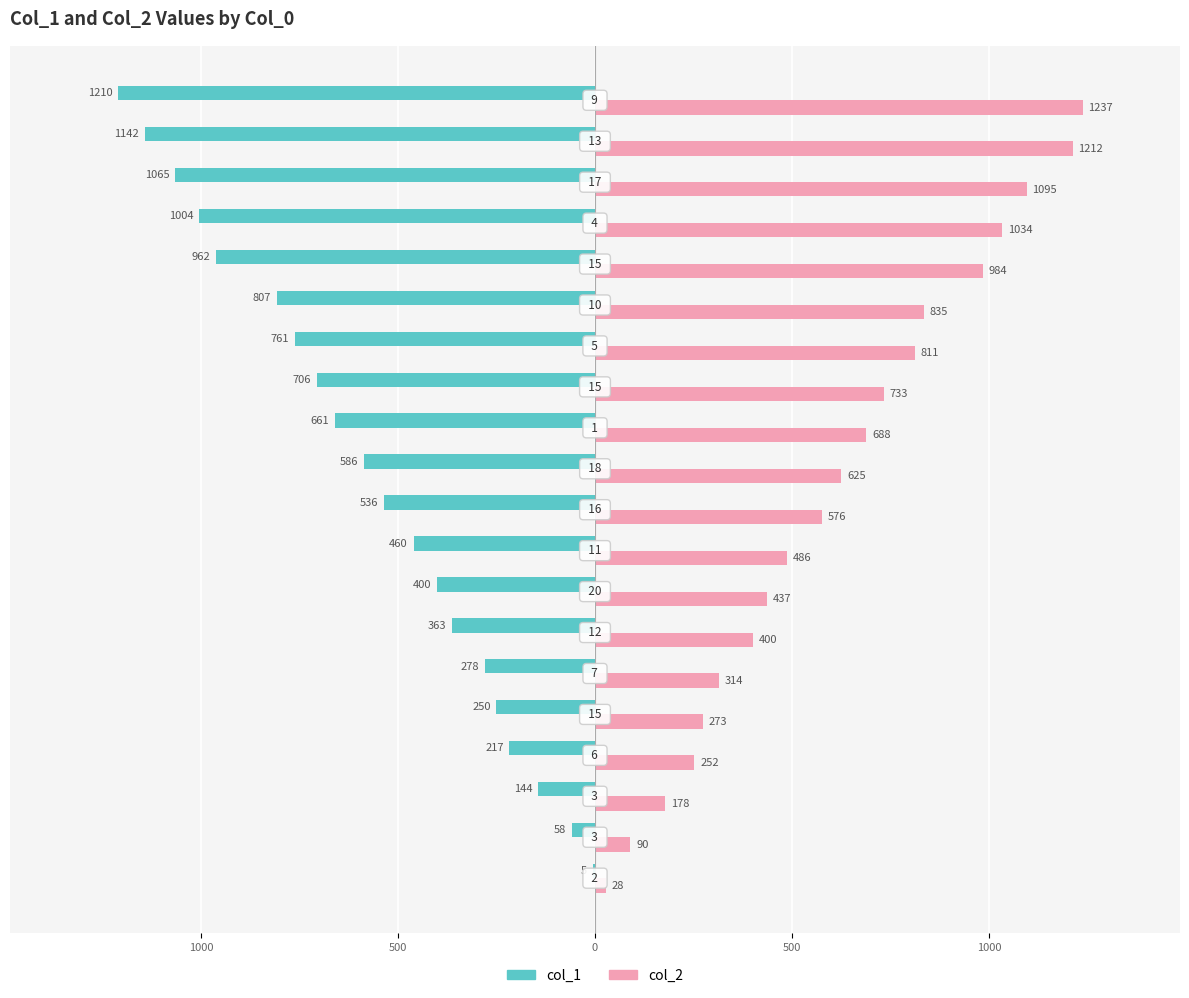

What are all the series names shown in the legend?

col_1, col_2